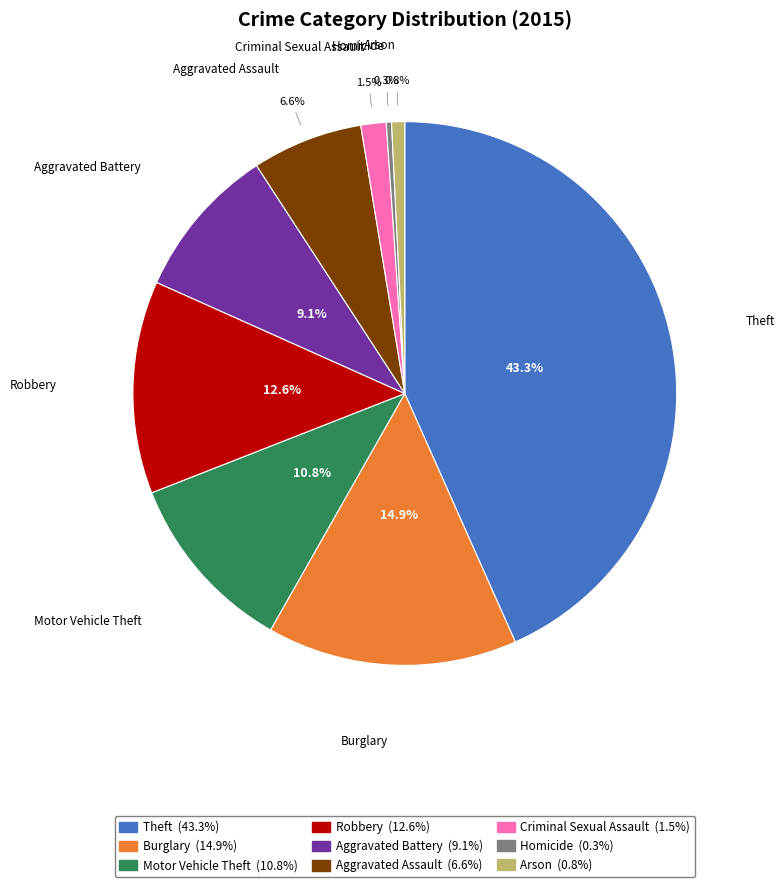

What is the ratio of the value at Burglary to the value at Robbery?

1.2